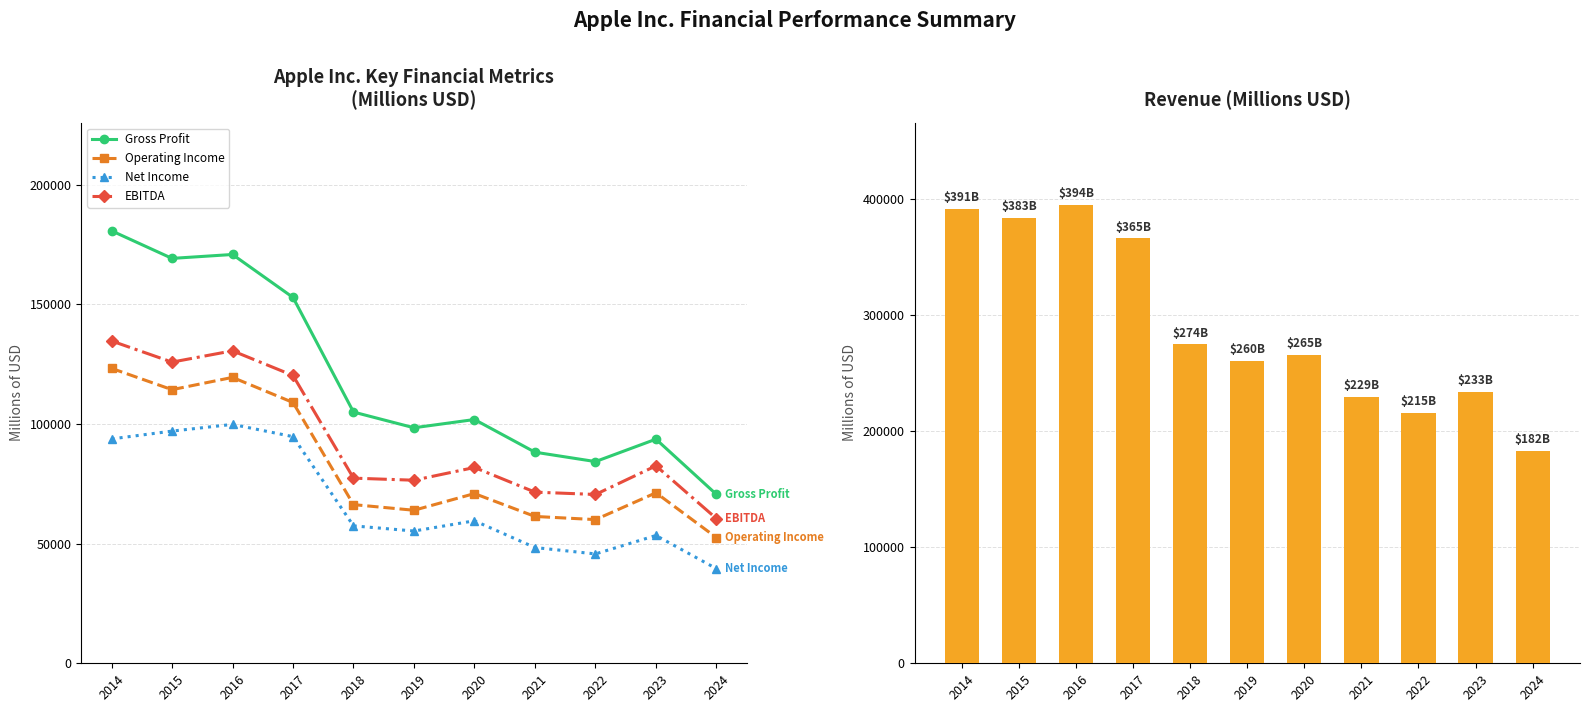

Rank the categories by Operating Income value from highest to lowest.

2014, 2016, 2015, 2017, 2023, 2020, 2018, 2019, 2021, 2022, 2024